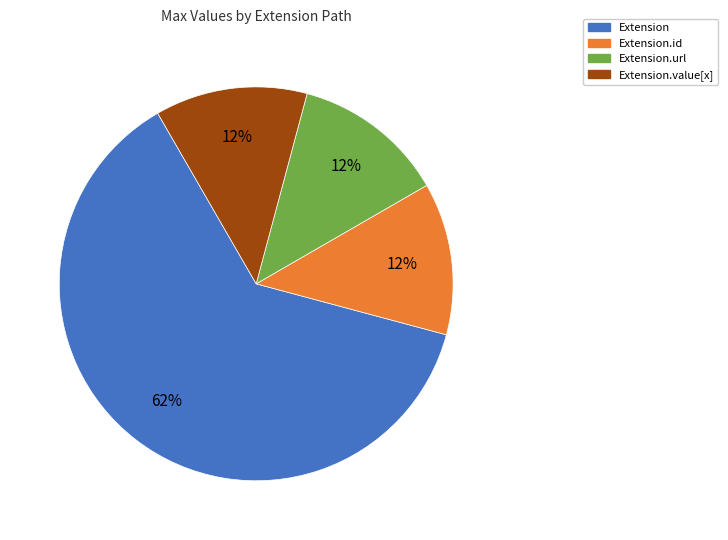

To the nearest percent, what is the average slice percentage?

25%